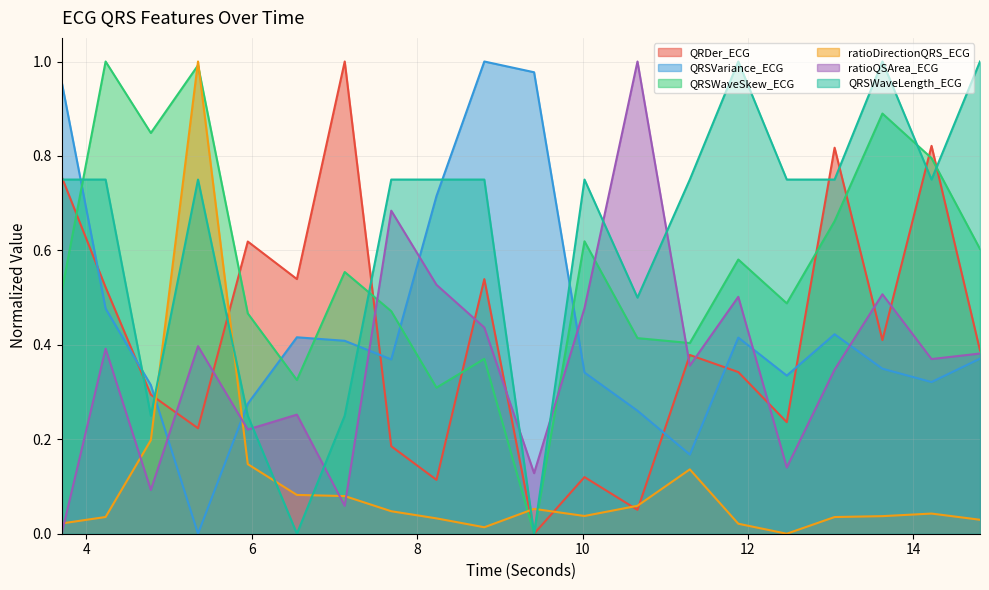

Is the value of QRDer_ECG at 11.8828125 greater than the value of QRSWaveLength_ECG at 8.234375?

No